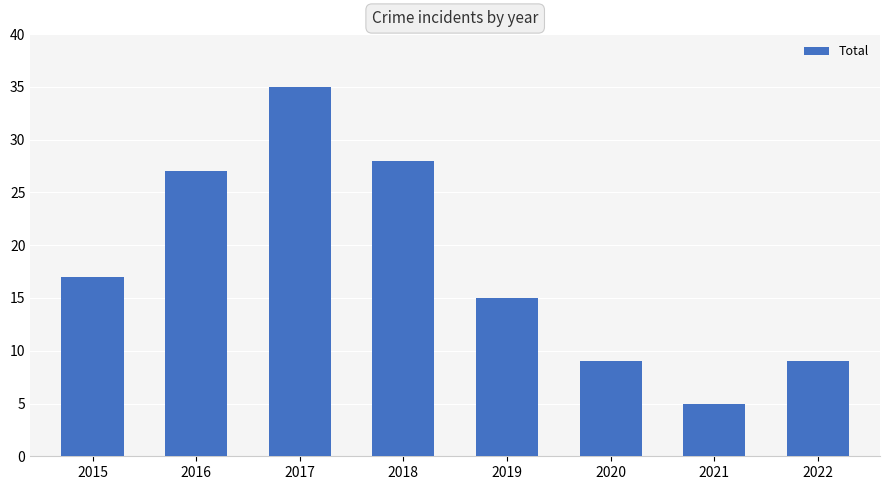

What is the change in value from 2020 to 2021?

-4